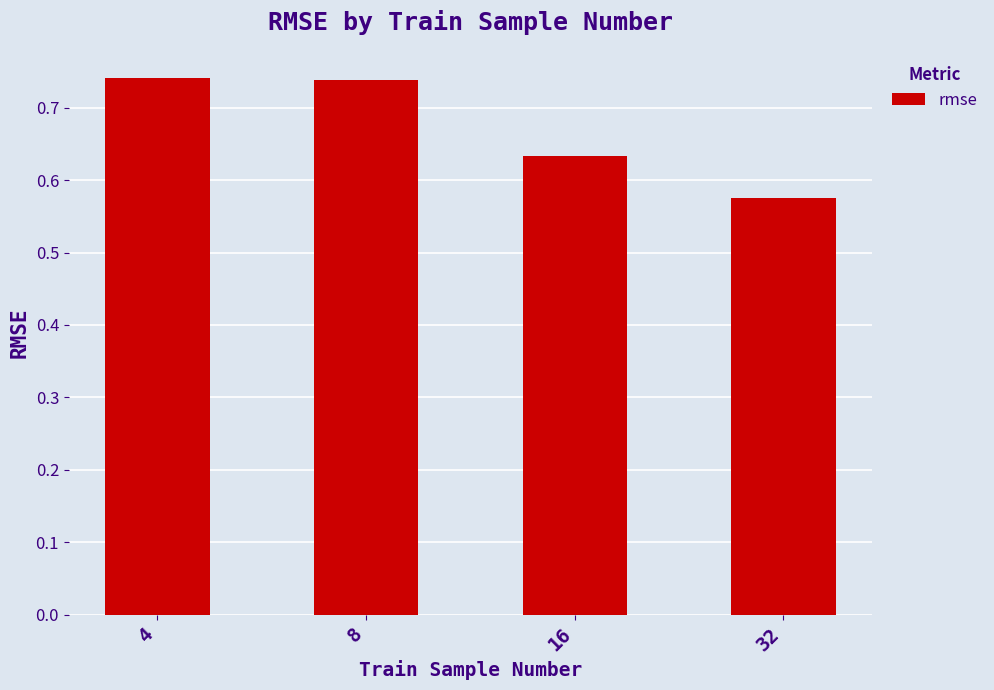

How many values are between 0 and 1?

4